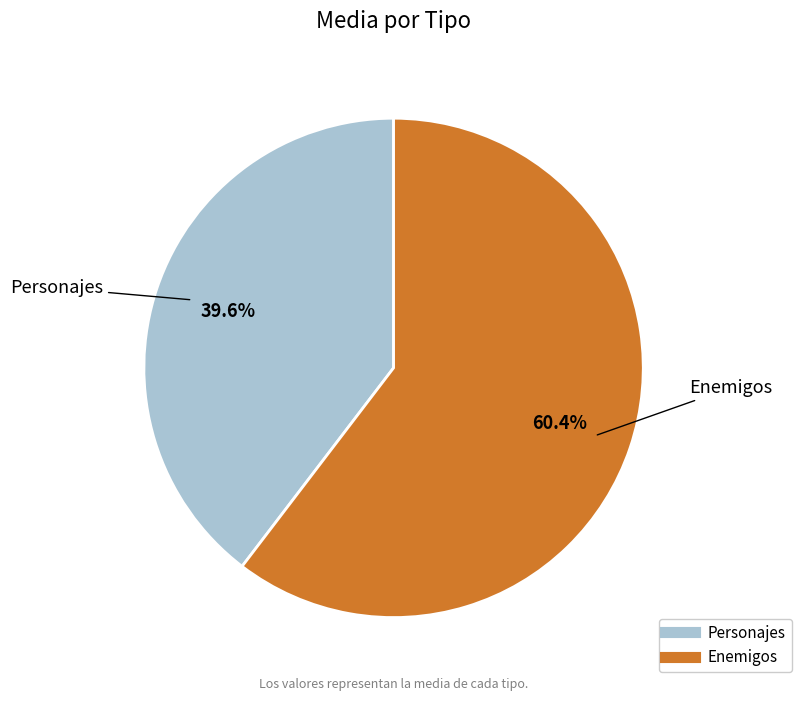

Combined, do Personajes and Enemigos account for over 50%?

Yes